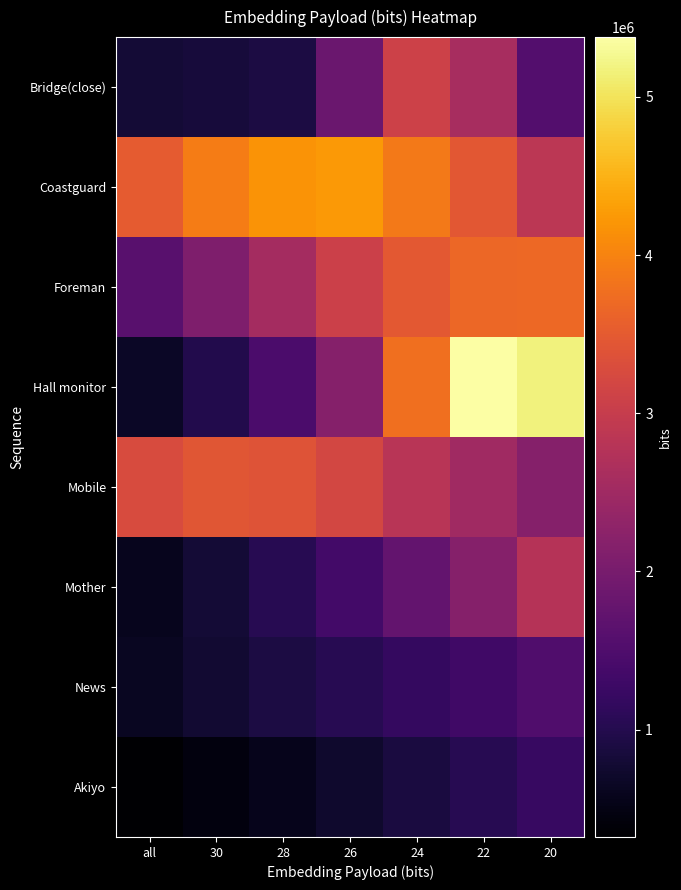

What is the difference between the highest and lowest values at 26?

4239792